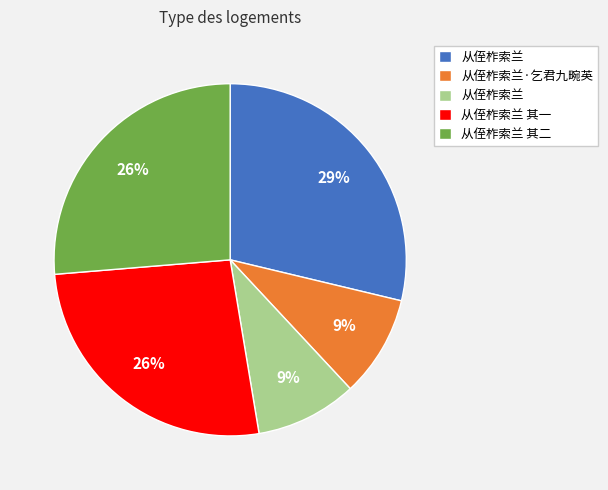

Count the number of slices in the pie.

5